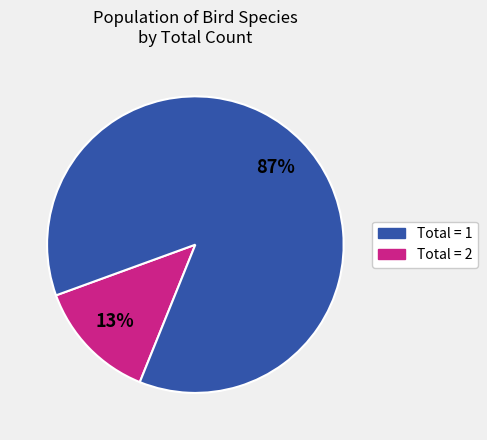

To the nearest percent, what is the average slice percentage?

50%